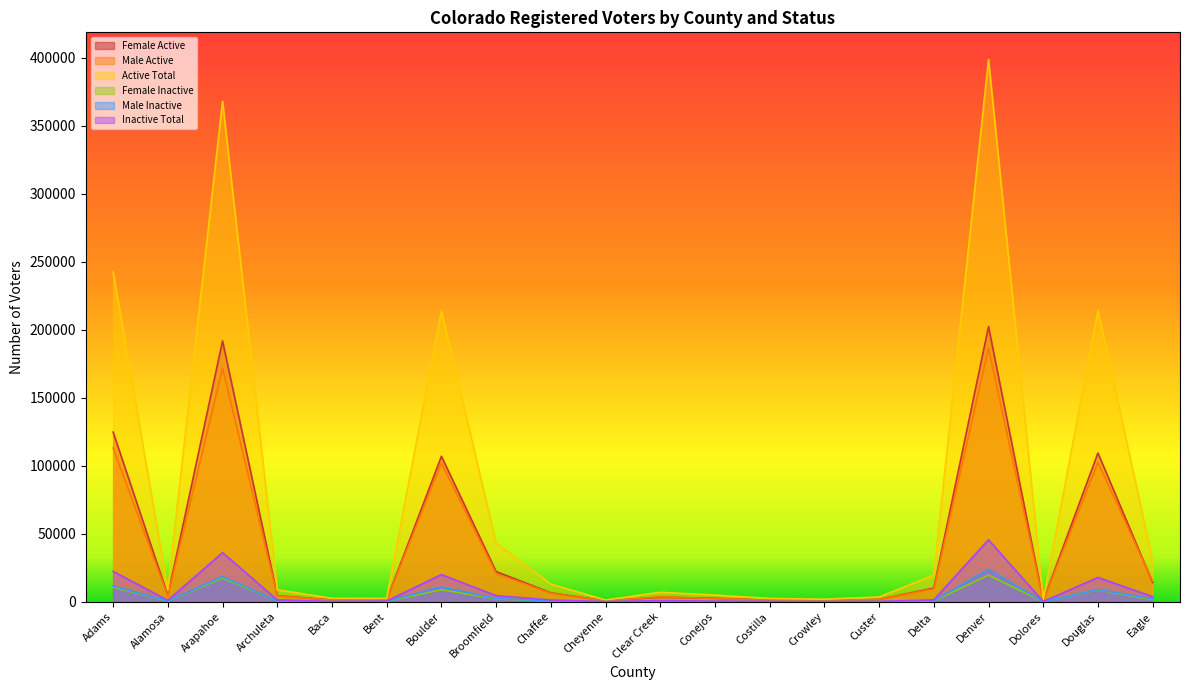

Is it true that Male Inactive equals 470 at Delta?

False